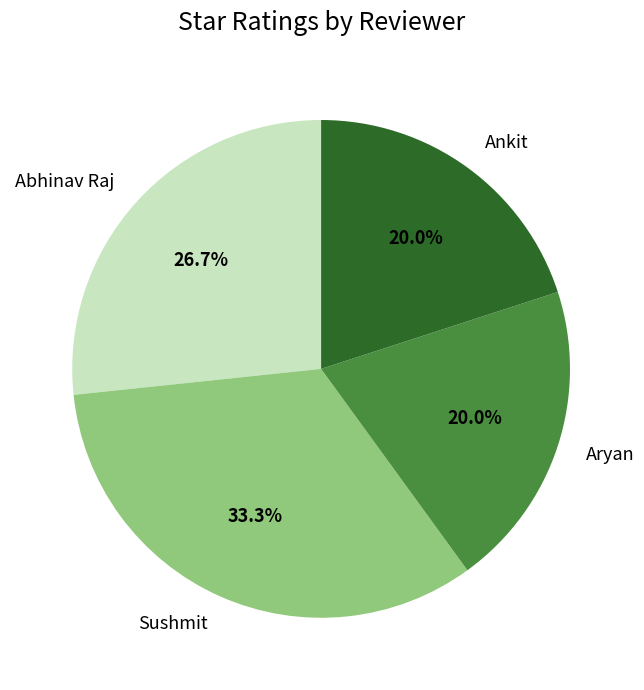

Count the number of slices in the pie.

4